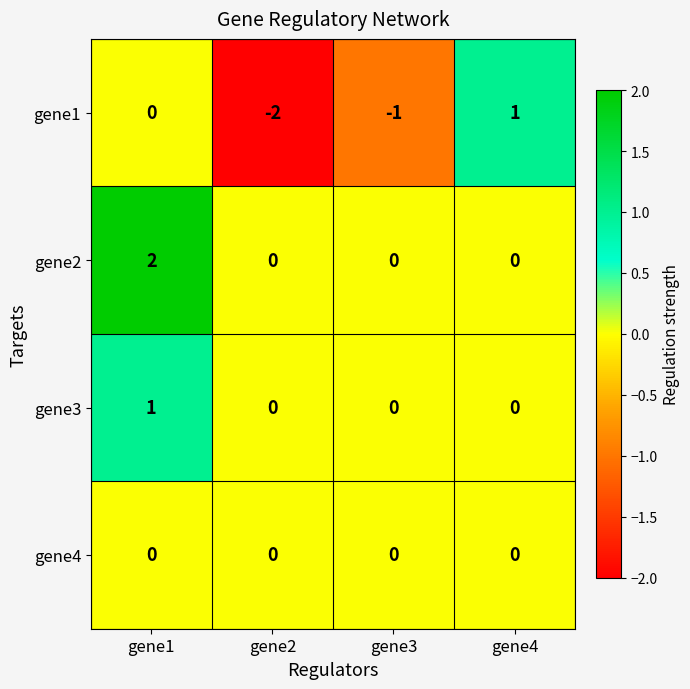

Which series changed the most between gene2 and gene3?

gene1